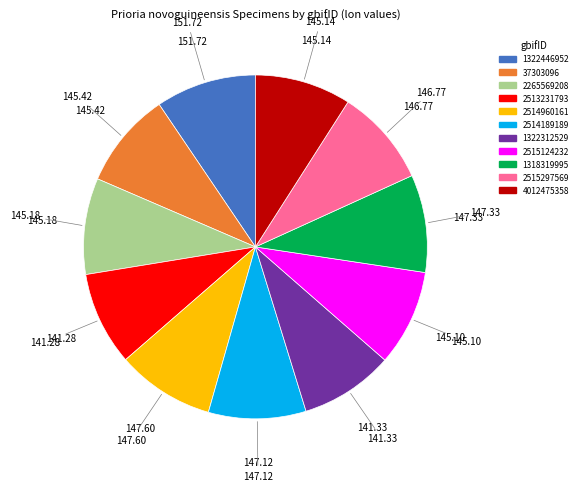

Does 2515124232 represent more than half of the total?

No